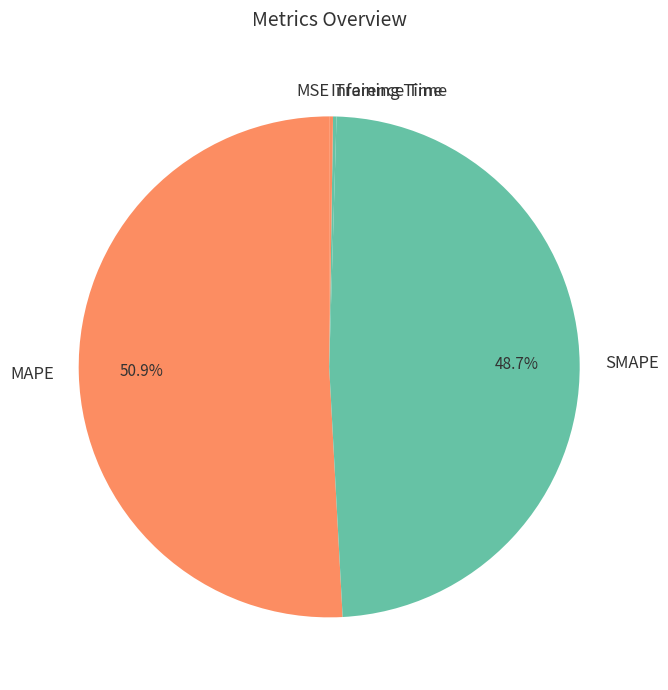

Which slice is the largest?

MAPE